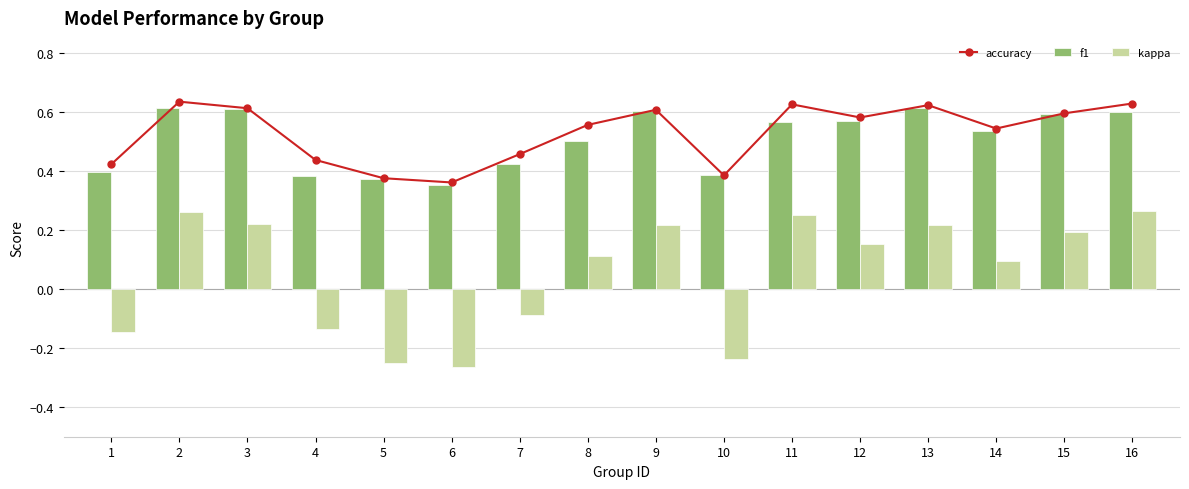

List the series in order of their peak value, lowest first.

kappa, f1, accuracy